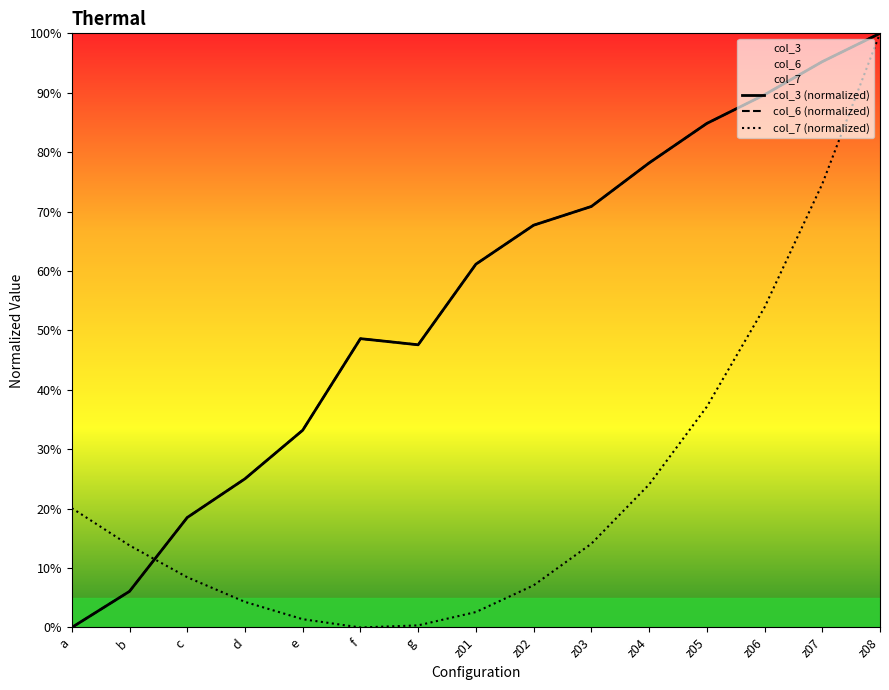

Between z01 and z03, which is larger?

z03